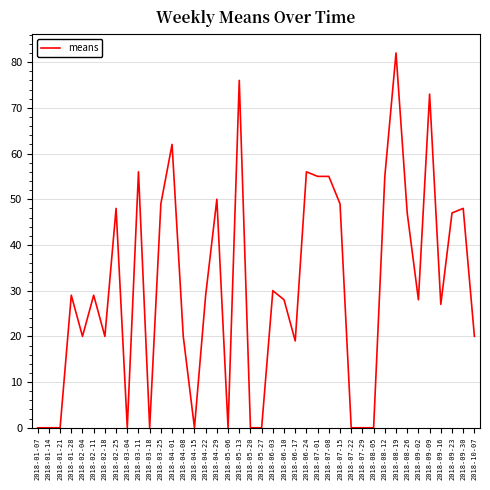

What is the average value?

30